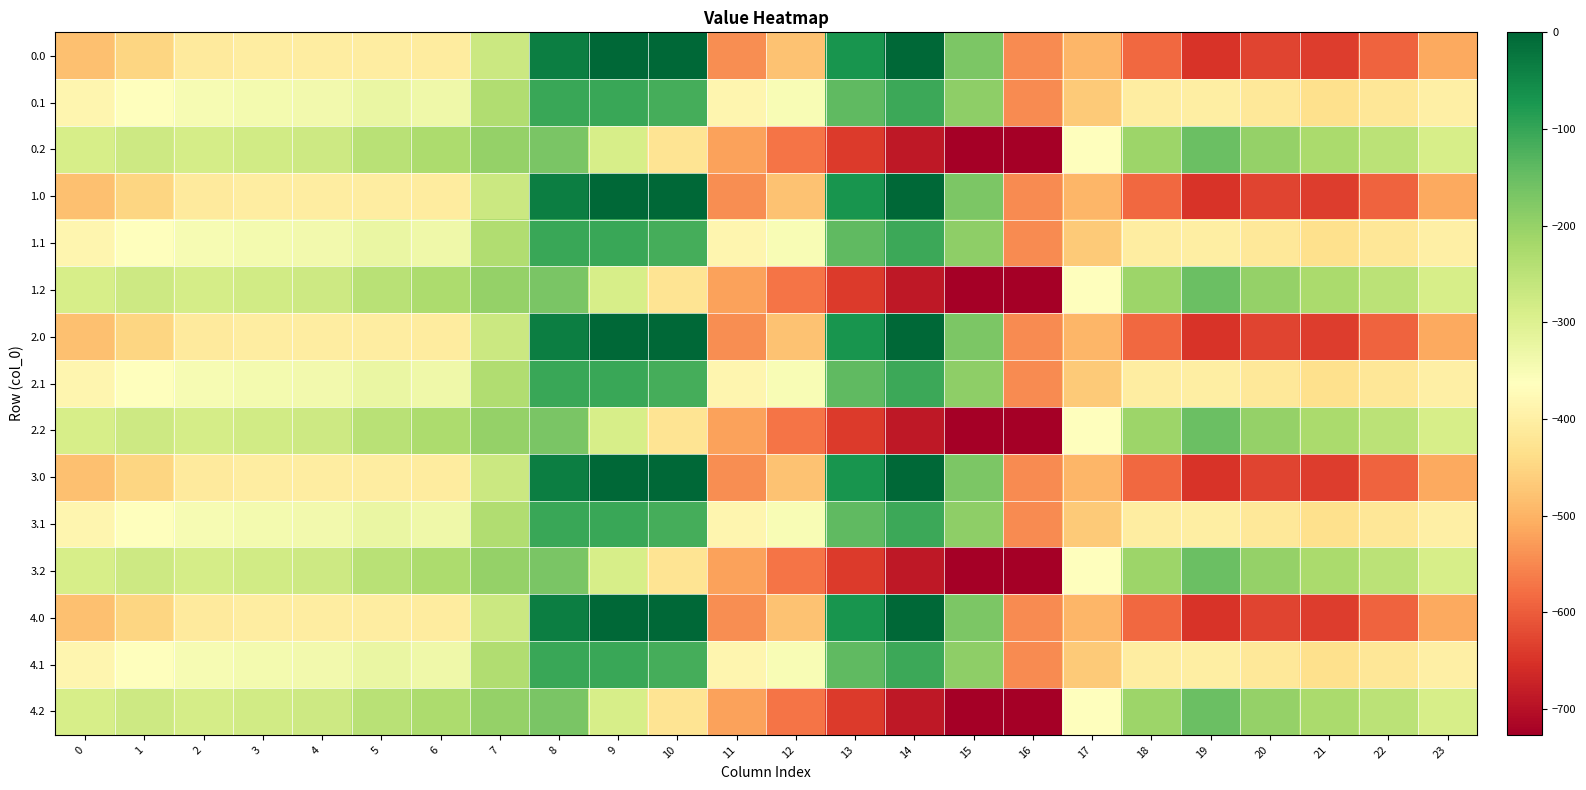

How many distinct data groups are displayed?

15